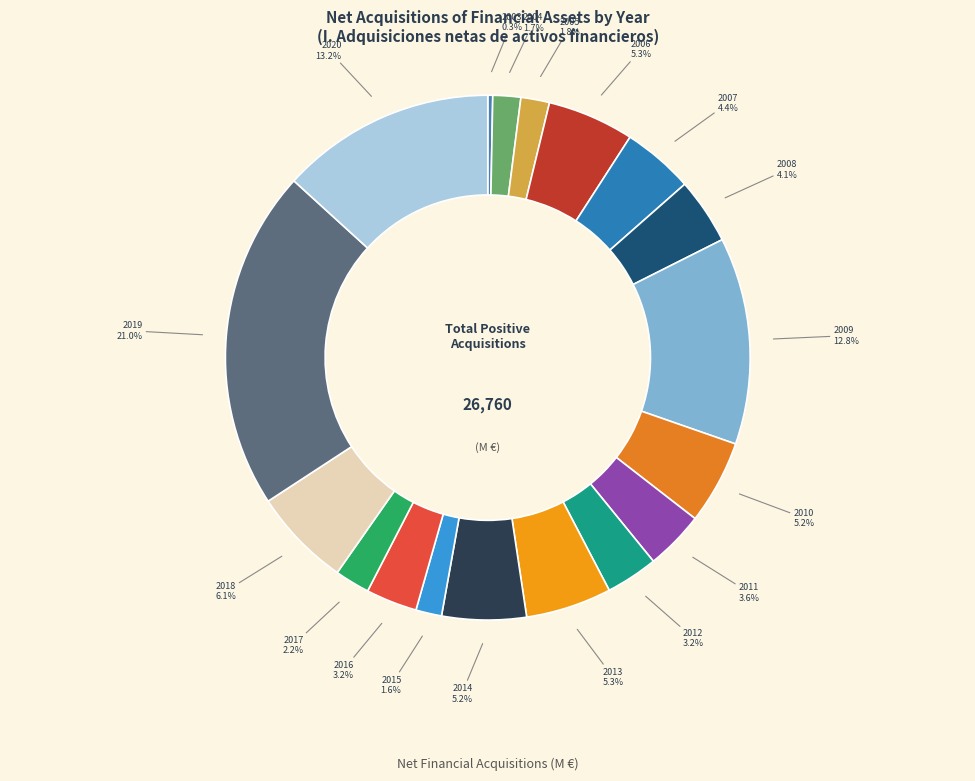

Does 2008 represent more than half of the total?

No